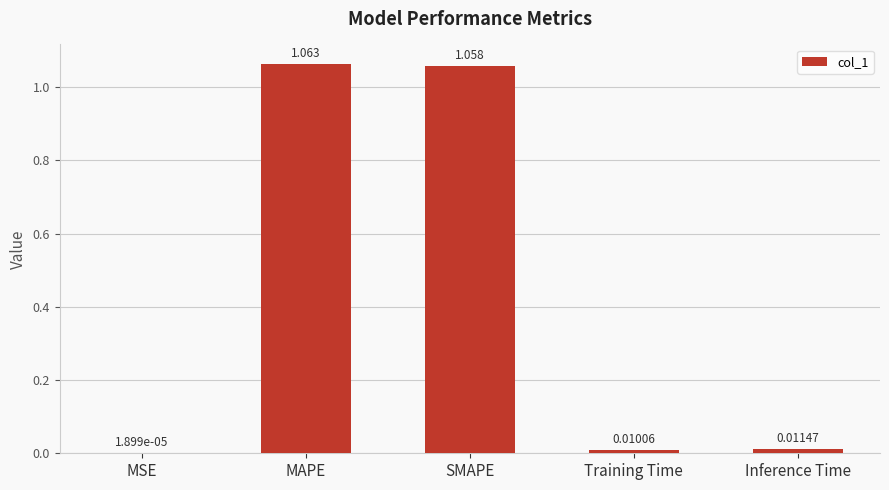

Which has a higher value, SMAPE or Training Time?

SMAPE